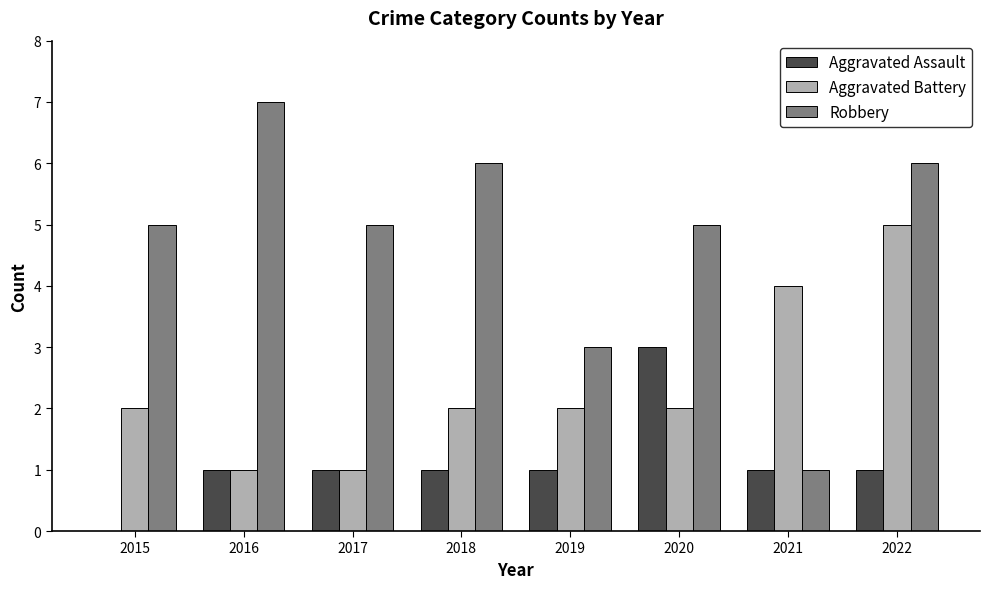

At which category is the sum across all series the highest?

2022